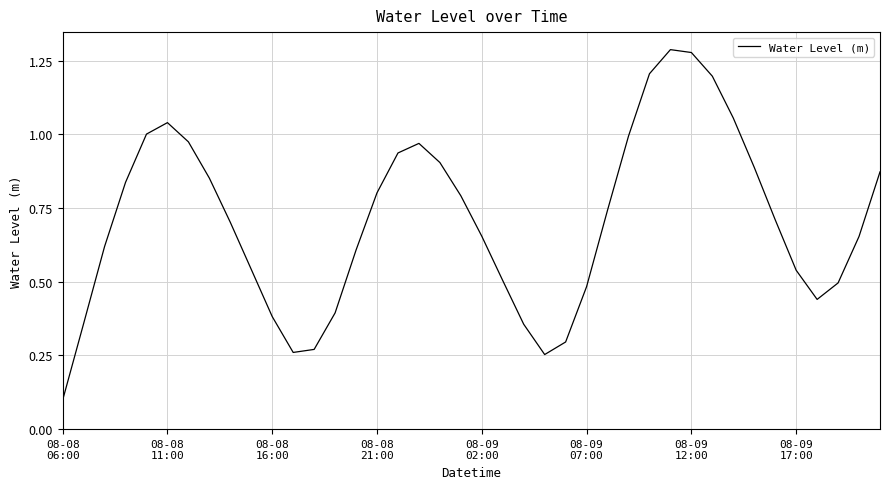

What is the sum of all values?

28.3